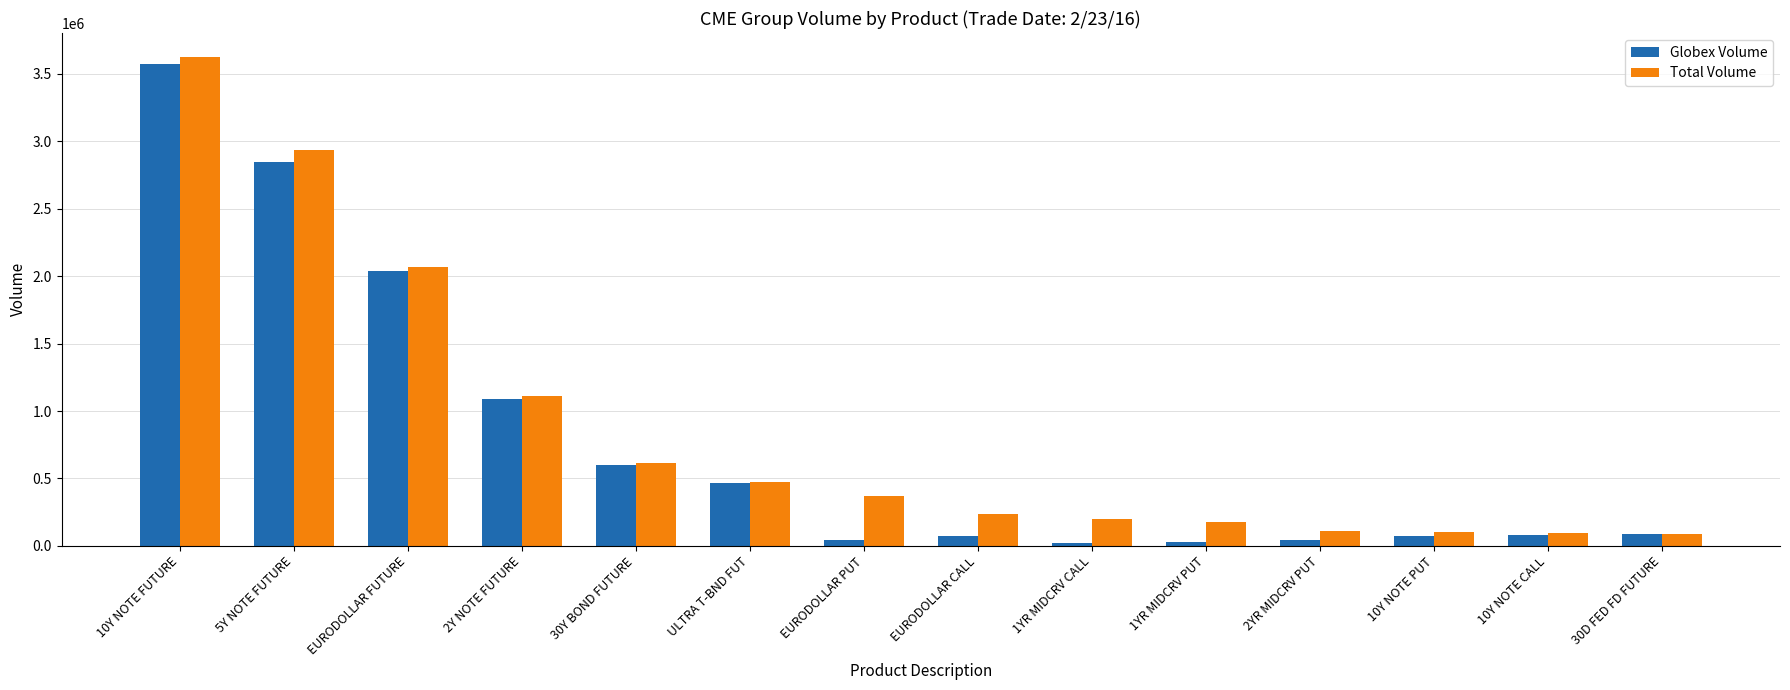

True or false: Globex Volume has a value of 599438 at 30Y BOND FUTURE.

True